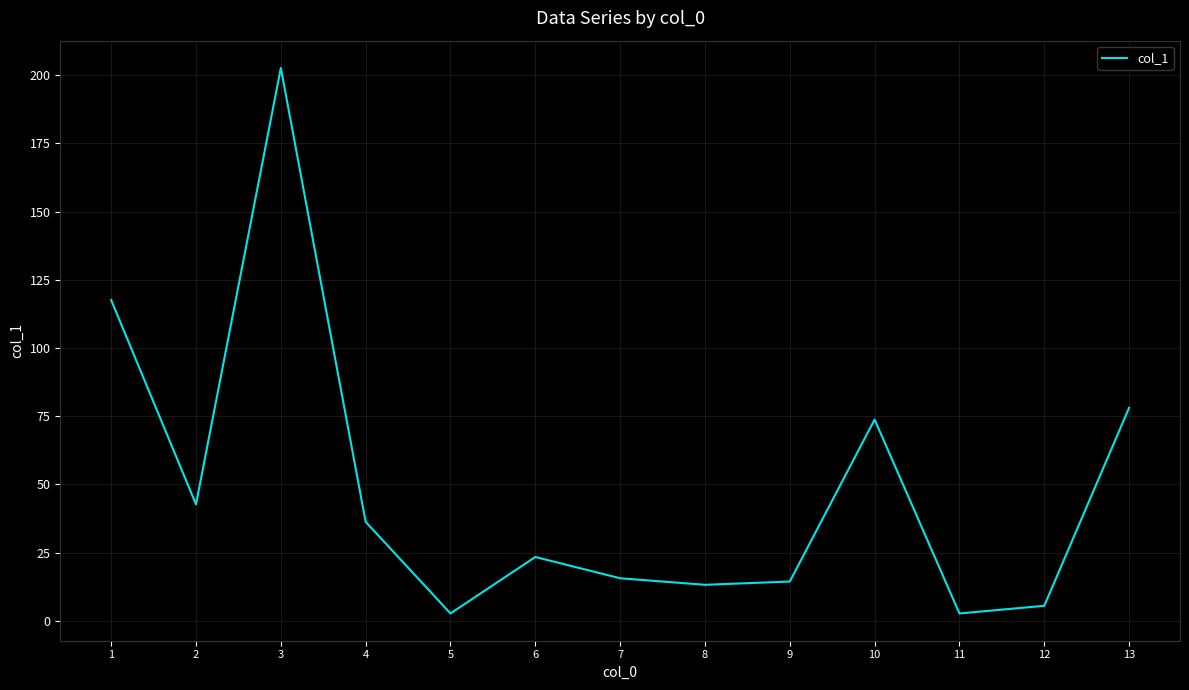

True or false: the data shows 73.8 at 10.

True